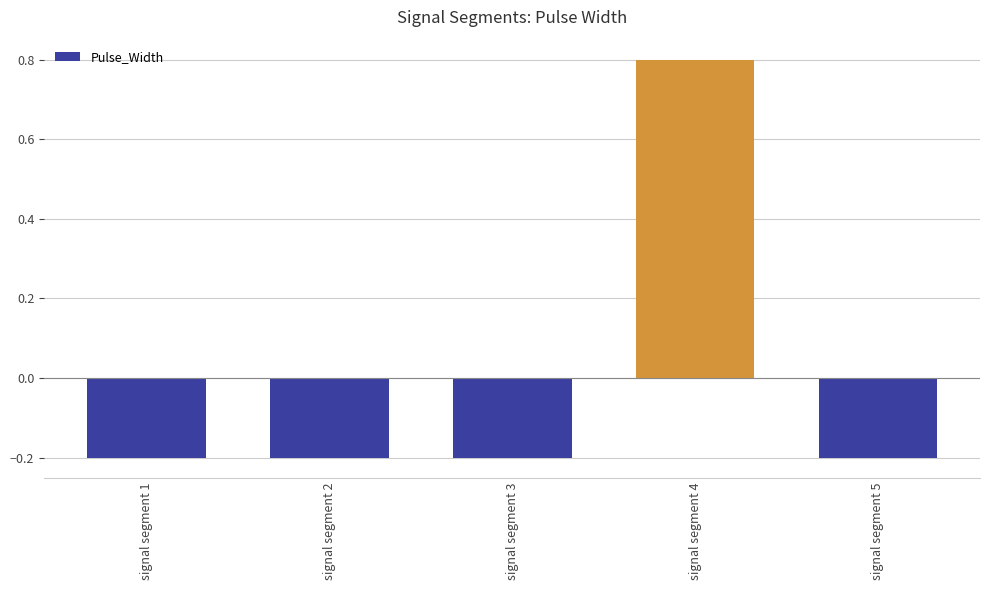

What is the value of the 2nd bar from the left?

-0.2